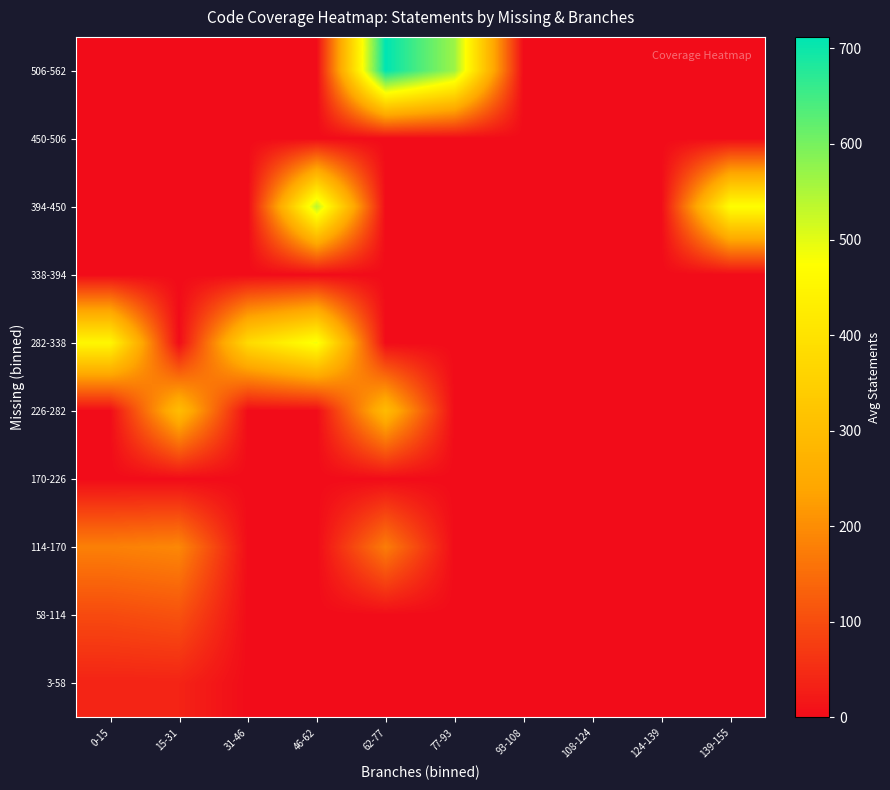

Which series has the largest range (max minus min)?

506-562